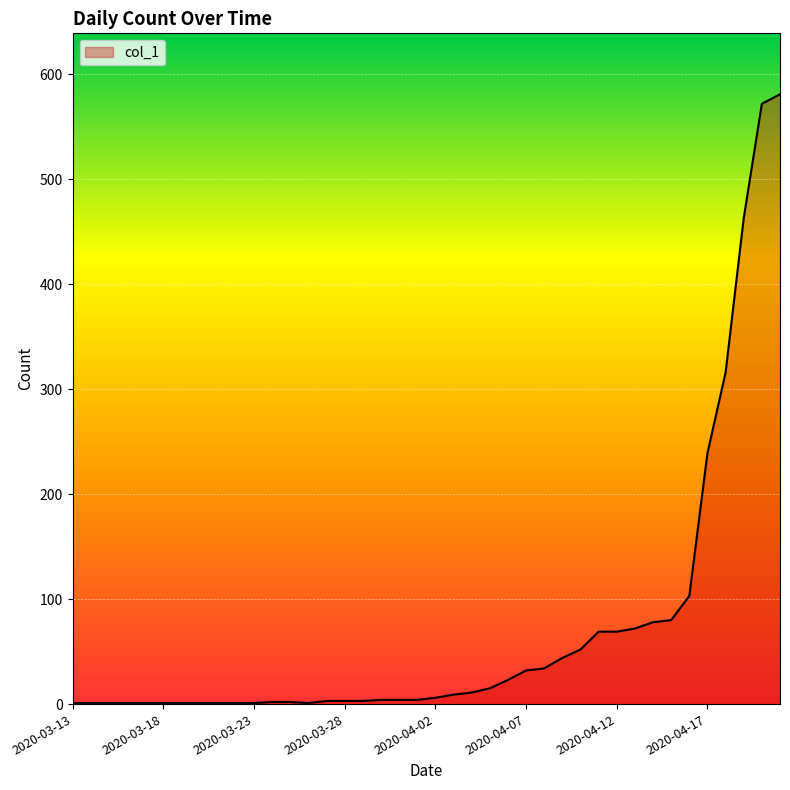

How many lines are shown in the chart?

1